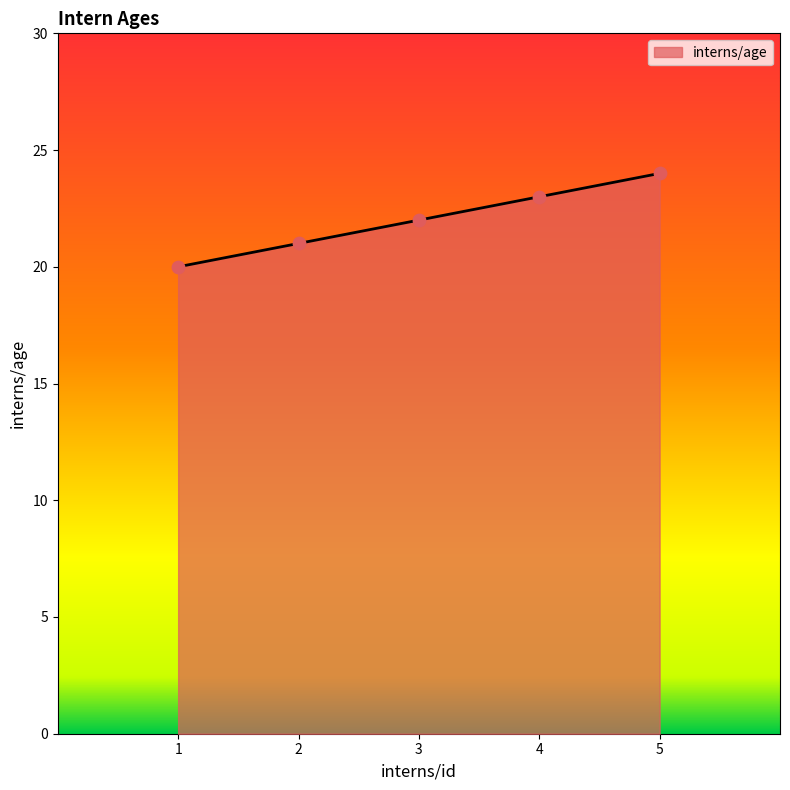

Approximately how many times larger is the value at 1 compared to 4?

0.9